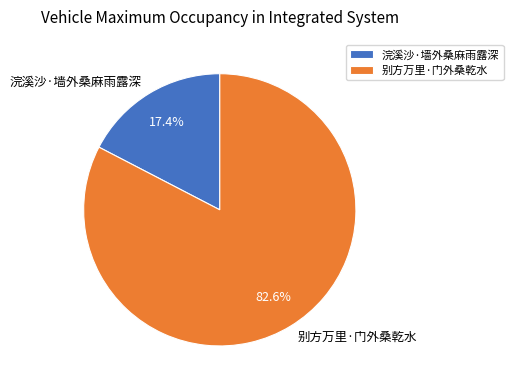

Which slice is the smallest?

浣溪沙·墙外桑麻雨露深